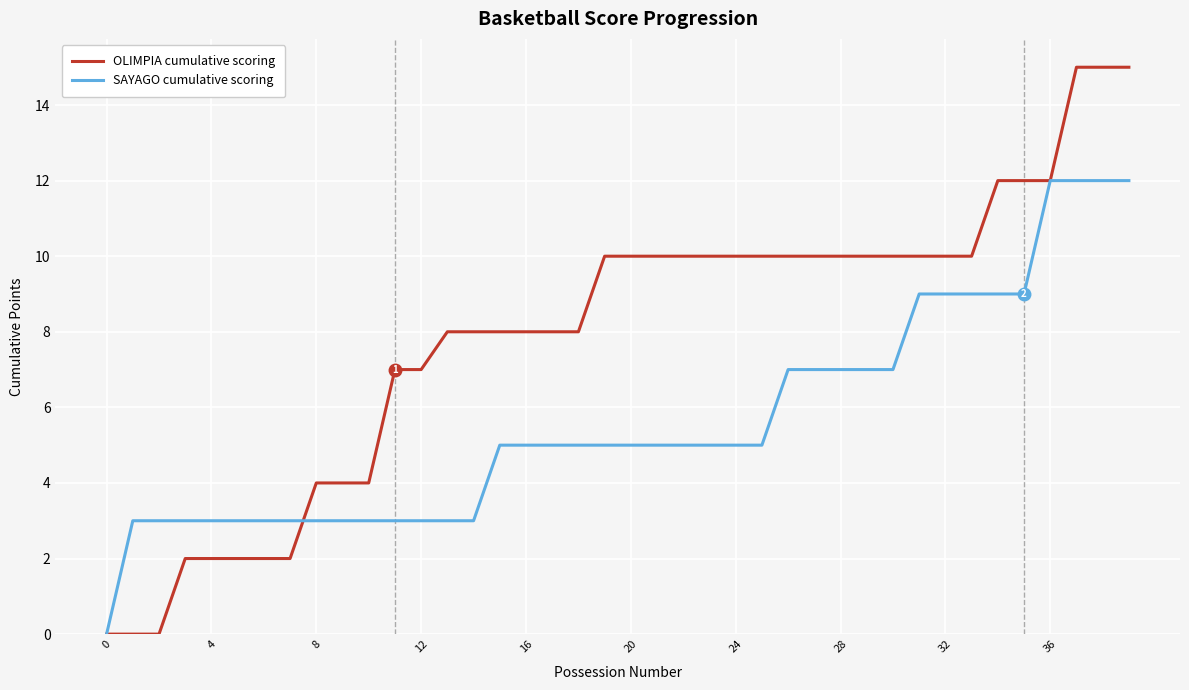

What is the maximum value for SAYAGO cumulative scoring?

12